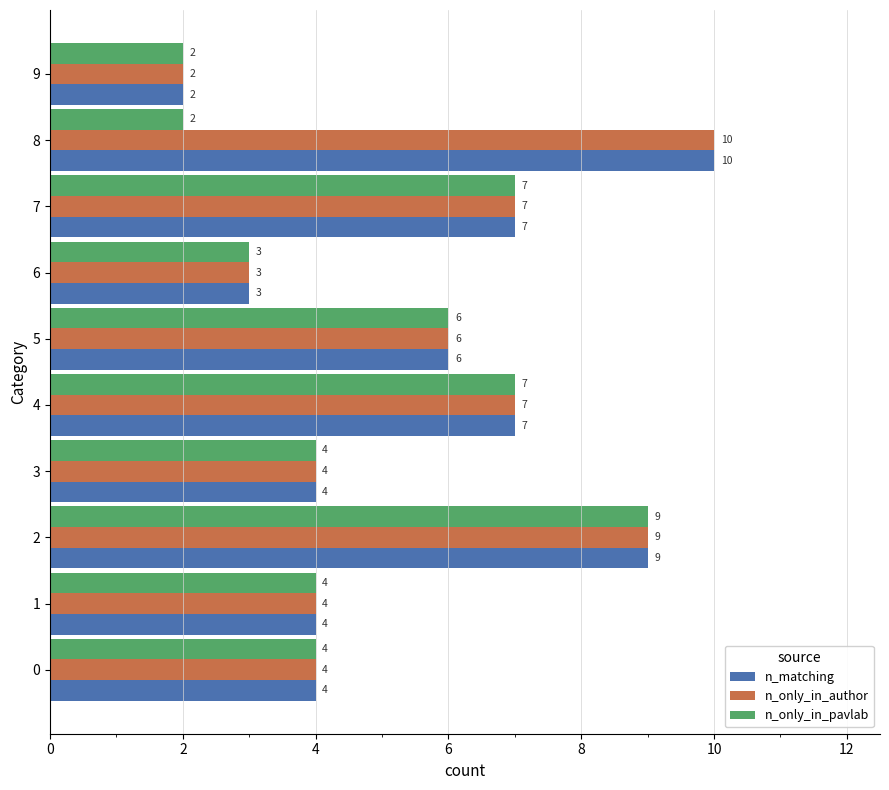

True or false: n_only_in_author has a value of 4 at 3.

True